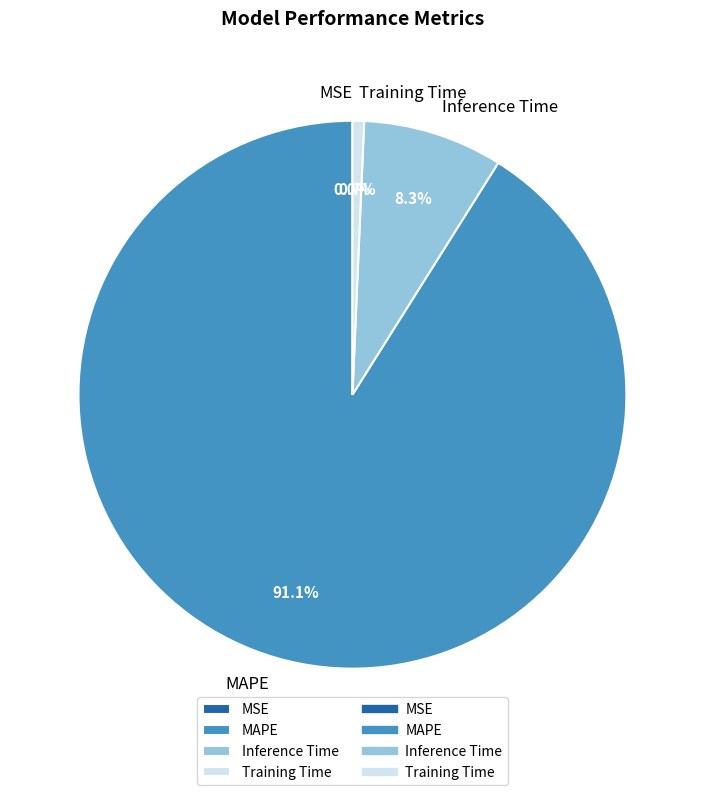

Is there any slice that represents more than half of the pie?

Yes